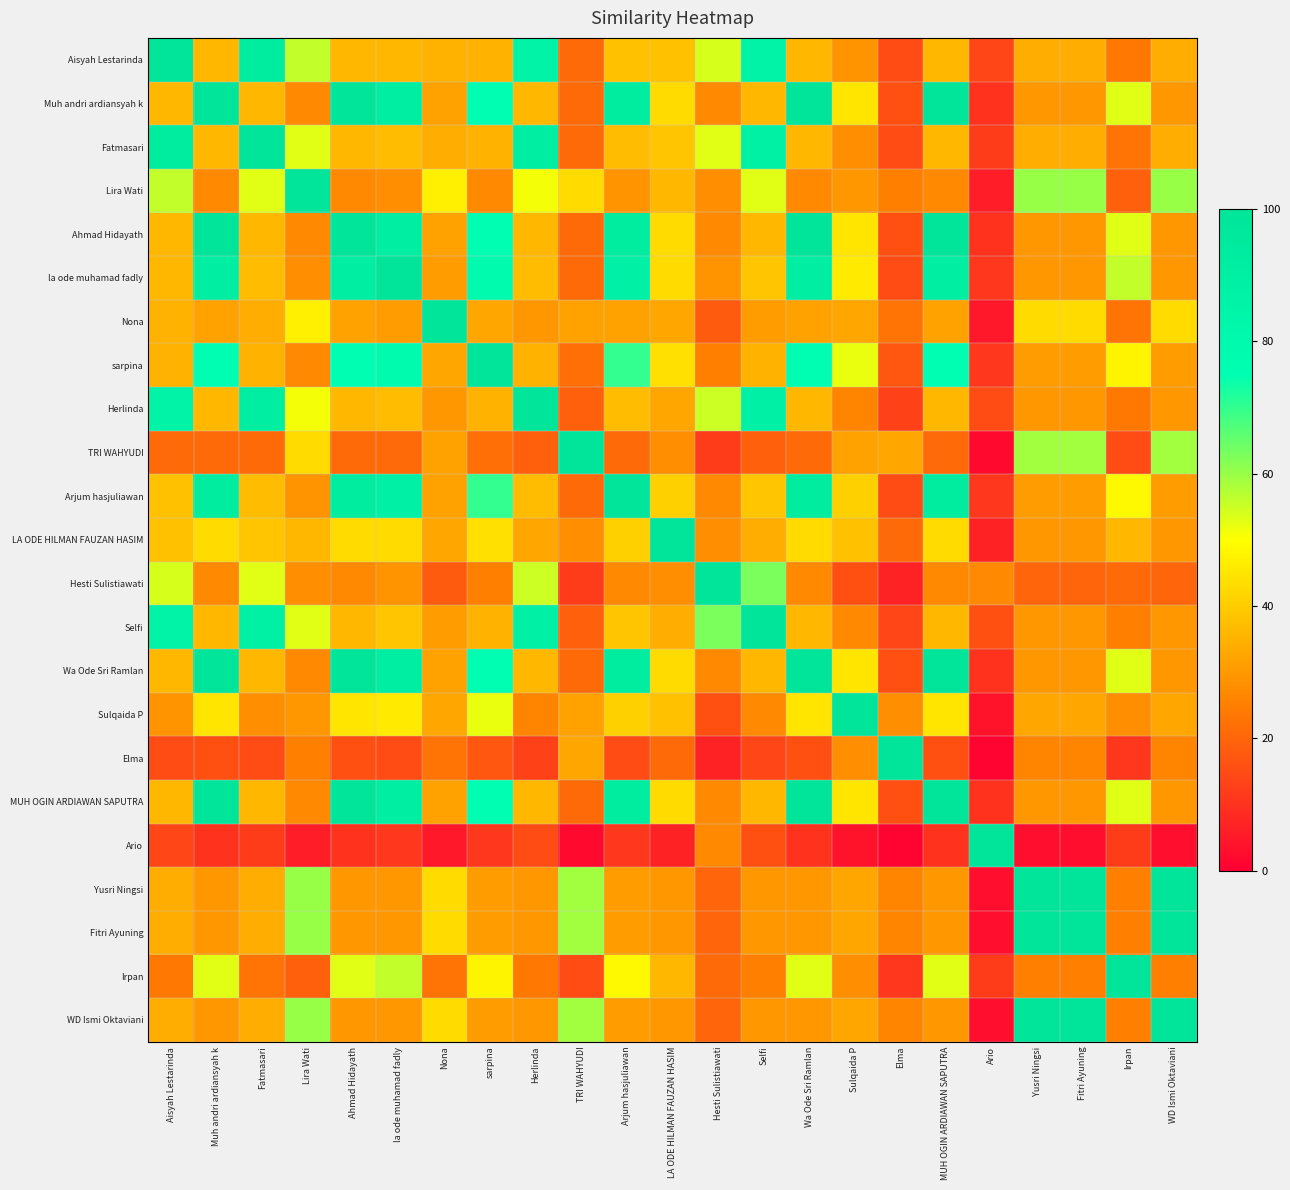

Reading left to right, what are all the values shown in this chart?

Aisyah Lestarinda: Aisyah Lestarinda=100	Muh andri ardiansyah k=36	Fatmasari=92	Lira Wati=56	Ahmad Hidayath=36	la ode muhamad fadly=36	Nona=35	sarpina=35	Herlinda=86	TRI WAHYUDI=21	Arjum hasjuliawan=38	LA ODE HILMAN FAUZAN HASIM=38	Hesti Sulistiawati=54	Selfi=86	Wa Ode Sri Ramlan=36	Sulqaida P=29	Elma=15	MUH OGIN ARDIAWAN SAPUTRA=36	Ario=14	Yusri Ningsi=34	Fitri Ayuning=34	Irpan=24	WD Ismi Oktaviani=34
Muh andri ardiansyah k: Aisyah Lestarinda=36	Muh andri ardiansyah k=100	Fatmasari=36	Lira Wati=27	Ahmad Hidayath=100	la ode muhamad fadly=91	Nona=32	sarpina=75	Herlinda=36	TRI WAHYUDI=21	Arjum hasjuliawan=93	LA ODE HILMAN FAUZAN HASIM=43	Hesti Sulistiawati=27	Selfi=36	Wa Ode Sri Ramlan=100	Sulqaida P=45	Elma=16	MUH OGIN ARDIAWAN SAPUTRA=100	Ario=10	Yusri Ningsi=30	Fitri Ayuning=30	Irpan=53	WD Ismi Oktaviani=30
Fatmasari: Aisyah Lestarinda=92	Muh andri ardiansyah k=36	Fatmasari=100	Lira Wati=53	Ahmad Hidayath=36	la ode muhamad fadly=37	Nona=34	sarpina=35	Herlinda=91	TRI WAHYUDI=21	Arjum hasjuliawan=37	LA ODE HILMAN FAUZAN HASIM=39	Hesti Sulistiawati=53	Selfi=89	Wa Ode Sri Ramlan=36	Sulqaida P=28	Elma=15	MUH OGIN ARDIAWAN SAPUTRA=36	Ario=12	Yusri Ningsi=34	Fitri Ayuning=34	Irpan=23	WD Ismi Oktaviani=34
Lira Wati: Aisyah Lestarinda=56	Muh andri ardiansyah k=27	Fatmasari=53	Lira Wati=100	Ahmad Hidayath=27	la ode muhamad fadly=28	Nona=47	sarpina=27	Herlinda=51	TRI WAHYUDI=43	Arjum hasjuliawan=29	LA ODE HILMAN FAUZAN HASIM=36	Hesti Sulistiawati=28	Selfi=53	Wa Ode Sri Ramlan=27	Sulqaida P=30	Elma=25	MUH OGIN ARDIAWAN SAPUTRA=27	Ario=6	Yusri Ningsi=60	Fitri Ayuning=60	Irpan=19	WD Ismi Oktaviani=60
Ahmad Hidayath: Aisyah Lestarinda=36	Muh andri ardiansyah k=100	Fatmasari=36	Lira Wati=27	Ahmad Hidayath=100	la ode muhamad fadly=91	Nona=32	sarpina=75	Herlinda=36	TRI WAHYUDI=21	Arjum hasjuliawan=93	LA ODE HILMAN FAUZAN HASIM=43	Hesti Sulistiawati=27	Selfi=36	Wa Ode Sri Ramlan=100	Sulqaida P=45	Elma=16	MUH OGIN ARDIAWAN SAPUTRA=100	Ario=10	Yusri Ningsi=30	Fitri Ayuning=30	Irpan=53	WD Ismi Oktaviani=30
la ode muhamad fadly: Aisyah Lestarinda=36	Muh andri ardiansyah k=91	Fatmasari=37	Lira Wati=28	Ahmad Hidayath=91	la ode muhamad fadly=100	Nona=31	sarpina=78	Herlinda=37	TRI WAHYUDI=21	Arjum hasjuliawan=88	LA ODE HILMAN FAUZAN HASIM=43	Hesti Sulistiawati=29	Selfi=39	Wa Ode Sri Ramlan=91	Sulqaida P=46	Elma=15	MUH OGIN ARDIAWAN SAPUTRA=91	Ario=11	Yusri Ningsi=30	Fitri Ayuning=30	Irpan=56	WD Ismi Oktaviani=30
Nona: Aisyah Lestarinda=35	Muh andri ardiansyah k=32	Fatmasari=34	Lira Wati=47	Ahmad Hidayath=32	la ode muhamad fadly=31	Nona=100	sarpina=33	Herlinda=30	TRI WAHYUDI=32	Arjum hasjuliawan=32	LA ODE HILMAN FAUZAN HASIM=33	Hesti Sulistiawati=18	Selfi=31	Wa Ode Sri Ramlan=32	Sulqaida P=33	Elma=23	MUH OGIN ARDIAWAN SAPUTRA=32	Ario=5	Yusri Ningsi=43	Fitri Ayuning=43	Irpan=23	WD Ismi Oktaviani=43
sarpina: Aisyah Lestarinda=35	Muh andri ardiansyah k=75	Fatmasari=35	Lira Wati=27	Ahmad Hidayath=75	la ode muhamad fadly=78	Nona=33	sarpina=100	Herlinda=35	TRI WAHYUDI=22	Arjum hasjuliawan=70	LA ODE HILMAN FAUZAN HASIM=44	Hesti Sulistiawati=25	Selfi=35	Wa Ode Sri Ramlan=75	Sulqaida P=52	Elma=17	MUH OGIN ARDIAWAN SAPUTRA=75	Ario=11	Yusri Ningsi=31	Fitri Ayuning=31	Irpan=48	WD Ismi Oktaviani=31
Herlinda: Aisyah Lestarinda=86	Muh andri ardiansyah k=36	Fatmasari=91	Lira Wati=51	Ahmad Hidayath=36	la ode muhamad fadly=37	Nona=30	sarpina=35	Herlinda=100	TRI WAHYUDI=19	Arjum hasjuliawan=37	LA ODE HILMAN FAUZAN HASIM=33	Hesti Sulistiawati=55	Selfi=88	Wa Ode Sri Ramlan=36	Sulqaida P=26	Elma=13	MUH OGIN ARDIAWAN SAPUTRA=36	Ario=15	Yusri Ningsi=30	Fitri Ayuning=30	Irpan=24	WD Ismi Oktaviani=30
TRI WAHYUDI: Aisyah Lestarinda=21	Muh andri ardiansyah k=21	Fatmasari=21	Lira Wati=43	Ahmad Hidayath=21	la ode muhamad fadly=21	Nona=32	sarpina=22	Herlinda=19	TRI WAHYUDI=100	Arjum hasjuliawan=21	LA ODE HILMAN FAUZAN HASIM=28	Hesti Sulistiawati=12	Selfi=19	Wa Ode Sri Ramlan=21	Sulqaida P=32	Elma=33	MUH OGIN ARDIAWAN SAPUTRA=21	Ario=2	Yusri Ningsi=59	Fitri Ayuning=59	Irpan=15	WD Ismi Oktaviani=59
Arjum hasjuliawan: Aisyah Lestarinda=38	Muh andri ardiansyah k=93	Fatmasari=37	Lira Wati=29	Ahmad Hidayath=93	la ode muhamad fadly=88	Nona=32	sarpina=70	Herlinda=37	TRI WAHYUDI=21	Arjum hasjuliawan=100	LA ODE HILMAN FAUZAN HASIM=41	Hesti Sulistiawati=27	Selfi=39	Wa Ode Sri Ramlan=93	Sulqaida P=41	Elma=15	MUH OGIN ARDIAWAN SAPUTRA=93	Ario=11	Yusri Ningsi=31	Fitri Ayuning=31	Irpan=49	WD Ismi Oktaviani=31
LA ODE HILMAN FAUZAN HASIM: Aisyah Lestarinda=38	Muh andri ardiansyah k=43	Fatmasari=39	Lira Wati=36	Ahmad Hidayath=43	la ode muhamad fadly=43	Nona=33	sarpina=44	Herlinda=33	TRI WAHYUDI=28	Arjum hasjuliawan=41	LA ODE HILMAN FAUZAN HASIM=100	Hesti Sulistiawati=28	Selfi=34	Wa Ode Sri Ramlan=43	Sulqaida P=38	Elma=21	MUH OGIN ARDIAWAN SAPUTRA=43	Ario=7	Yusri Ningsi=30	Fitri Ayuning=30	Irpan=36	WD Ismi Oktaviani=30
Hesti Sulistiawati: Aisyah Lestarinda=54	Muh andri ardiansyah k=27	Fatmasari=53	Lira Wati=28	Ahmad Hidayath=27	la ode muhamad fadly=29	Nona=18	sarpina=25	Herlinda=55	TRI WAHYUDI=12	Arjum hasjuliawan=27	LA ODE HILMAN FAUZAN HASIM=28	Hesti Sulistiawati=100	Selfi=63	Wa Ode Sri Ramlan=27	Sulqaida P=16	Elma=7	MUH OGIN ARDIAWAN SAPUTRA=27	Ario=27	Yusri Ningsi=20	Fitri Ayuning=20	Irpan=21	WD Ismi Oktaviani=20
Selfi: Aisyah Lestarinda=86	Muh andri ardiansyah k=36	Fatmasari=89	Lira Wati=53	Ahmad Hidayath=36	la ode muhamad fadly=39	Nona=31	sarpina=35	Herlinda=88	TRI WAHYUDI=19	Arjum hasjuliawan=39	LA ODE HILMAN FAUZAN HASIM=34	Hesti Sulistiawati=63	Selfi=100	Wa Ode Sri Ramlan=36	Sulqaida P=27	Elma=14	MUH OGIN ARDIAWAN SAPUTRA=36	Ario=16	Yusri Ningsi=30	Fitri Ayuning=30	Irpan=25	WD Ismi Oktaviani=30
Wa Ode Sri Ramlan: Aisyah Lestarinda=36	Muh andri ardiansyah k=100	Fatmasari=36	Lira Wati=27	Ahmad Hidayath=100	la ode muhamad fadly=91	Nona=32	sarpina=75	Herlinda=36	TRI WAHYUDI=21	Arjum hasjuliawan=93	LA ODE HILMAN FAUZAN HASIM=43	Hesti Sulistiawati=27	Selfi=36	Wa Ode Sri Ramlan=100	Sulqaida P=45	Elma=16	MUH OGIN ARDIAWAN SAPUTRA=100	Ario=10	Yusri Ningsi=30	Fitri Ayuning=30	Irpan=53	WD Ismi Oktaviani=30
Sulqaida P: Aisyah Lestarinda=29	Muh andri ardiansyah k=45	Fatmasari=28	Lira Wati=30	Ahmad Hidayath=45	la ode muhamad fadly=46	Nona=33	sarpina=52	Herlinda=26	TRI WAHYUDI=32	Arjum hasjuliawan=41	LA ODE HILMAN FAUZAN HASIM=38	Hesti Sulistiawati=16	Selfi=27	Wa Ode Sri Ramlan=45	Sulqaida P=100	Elma=28	MUH OGIN ARDIAWAN SAPUTRA=45	Ario=4	Yusri Ningsi=33	Fitri Ayuning=33	Irpan=28	WD Ismi Oktaviani=33
Elma: Aisyah Lestarinda=15	Muh andri ardiansyah k=16	Fatmasari=15	Lira Wati=25	Ahmad Hidayath=16	la ode muhamad fadly=15	Nona=23	sarpina=17	Herlinda=13	TRI WAHYUDI=33	Arjum hasjuliawan=15	LA ODE HILMAN FAUZAN HASIM=21	Hesti Sulistiawati=7	Selfi=14	Wa Ode Sri Ramlan=16	Sulqaida P=28	Elma=100	MUH OGIN ARDIAWAN SAPUTRA=16	Ario=1	Yusri Ningsi=26	Fitri Ayuning=26	Irpan=11	WD Ismi Oktaviani=26
MUH OGIN ARDIAWAN SAPUTRA: Aisyah Lestarinda=36	Muh andri ardiansyah k=100	Fatmasari=36	Lira Wati=27	Ahmad Hidayath=100	la ode muhamad fadly=91	Nona=32	sarpina=75	Herlinda=36	TRI WAHYUDI=21	Arjum hasjuliawan=93	LA ODE HILMAN FAUZAN HASIM=43	Hesti Sulistiawati=27	Selfi=36	Wa Ode Sri Ramlan=100	Sulqaida P=45	Elma=16	MUH OGIN ARDIAWAN SAPUTRA=100	Ario=10	Yusri Ningsi=30	Fitri Ayuning=30	Irpan=53	WD Ismi Oktaviani=30
Ario: Aisyah Lestarinda=14	Muh andri ardiansyah k=10	Fatmasari=12	Lira Wati=6	Ahmad Hidayath=10	la ode muhamad fadly=11	Nona=5	sarpina=11	Herlinda=15	TRI WAHYUDI=2	Arjum hasjuliawan=11	LA ODE HILMAN FAUZAN HASIM=7	Hesti Sulistiawati=27	Selfi=16	Wa Ode Sri Ramlan=10	Sulqaida P=4	Elma=1	MUH OGIN ARDIAWAN SAPUTRA=10	Ario=100	Yusri Ningsi=3	Fitri Ayuning=3	Irpan=12	WD Ismi Oktaviani=3
Yusri Ningsi: Aisyah Lestarinda=34	Muh andri ardiansyah k=30	Fatmasari=34	Lira Wati=60	Ahmad Hidayath=30	la ode muhamad fadly=30	Nona=43	sarpina=31	Herlinda=30	TRI WAHYUDI=59	Arjum hasjuliawan=31	LA ODE HILMAN FAUZAN HASIM=30	Hesti Sulistiawati=20	Selfi=30	Wa Ode Sri Ramlan=30	Sulqaida P=33	Elma=26	MUH OGIN ARDIAWAN SAPUTRA=30	Ario=3	Yusri Ningsi=100	Fitri Ayuning=100	Irpan=25	WD Ismi Oktaviani=100
Fitri Ayuning: Aisyah Lestarinda=34	Muh andri ardiansyah k=30	Fatmasari=34	Lira Wati=60	Ahmad Hidayath=30	la ode muhamad fadly=30	Nona=43	sarpina=31	Herlinda=30	TRI WAHYUDI=59	Arjum hasjuliawan=31	LA ODE HILMAN FAUZAN HASIM=30	Hesti Sulistiawati=20	Selfi=30	Wa Ode Sri Ramlan=30	Sulqaida P=33	Elma=26	MUH OGIN ARDIAWAN SAPUTRA=30	Ario=3	Yusri Ningsi=100	Fitri Ayuning=100	Irpan=25	WD Ismi Oktaviani=100
Irpan: Aisyah Lestarinda=24	Muh andri ardiansyah k=53	Fatmasari=23	Lira Wati=19	Ahmad Hidayath=53	la ode muhamad fadly=56	Nona=23	sarpina=48	Herlinda=24	TRI WAHYUDI=15	Arjum hasjuliawan=49	LA ODE HILMAN FAUZAN HASIM=36	Hesti Sulistiawati=21	Selfi=25	Wa Ode Sri Ramlan=53	Sulqaida P=28	Elma=11	MUH OGIN ARDIAWAN SAPUTRA=53	Ario=12	Yusri Ningsi=25	Fitri Ayuning=25	Irpan=100	WD Ismi Oktaviani=25
WD Ismi Oktaviani: Aisyah Lestarinda=34	Muh andri ardiansyah k=30	Fatmasari=34	Lira Wati=60	Ahmad Hidayath=30	la ode muhamad fadly=30	Nona=43	sarpina=31	Herlinda=30	TRI WAHYUDI=59	Arjum hasjuliawan=31	LA ODE HILMAN FAUZAN HASIM=30	Hesti Sulistiawati=20	Selfi=30	Wa Ode Sri Ramlan=30	Sulqaida P=33	Elma=26	MUH OGIN ARDIAWAN SAPUTRA=30	Ario=3	Yusri Ningsi=100	Fitri Ayuning=100	Irpan=25	WD Ismi Oktaviani=100